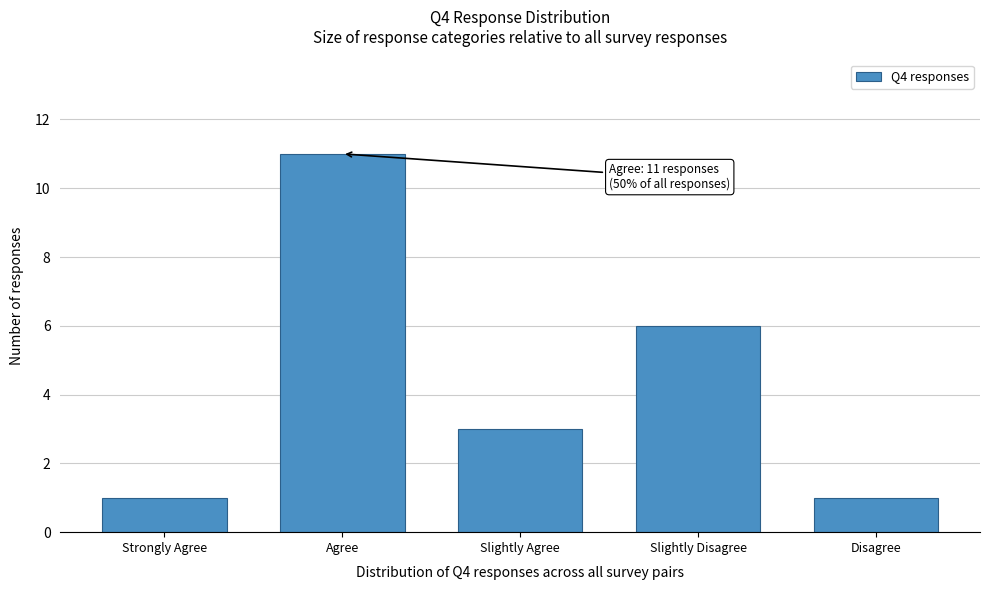

Reading left to right, what are all the values shown in this chart?

1	11	3	6	1